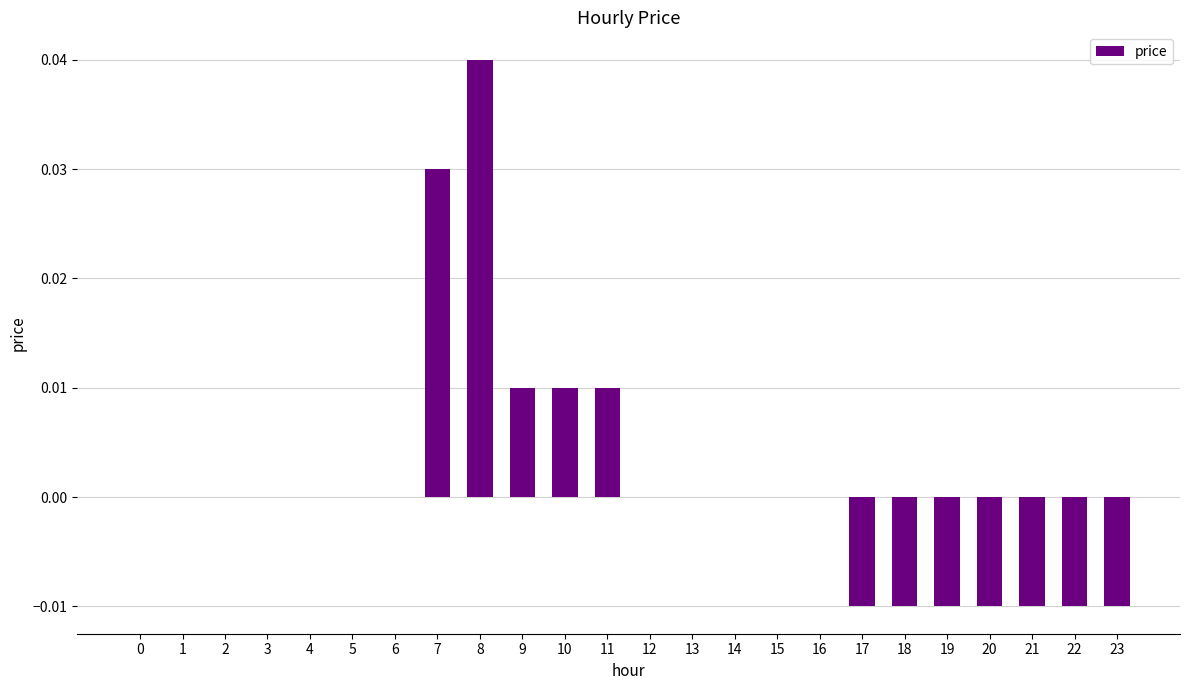

Does the chart contain stacked bars?

No